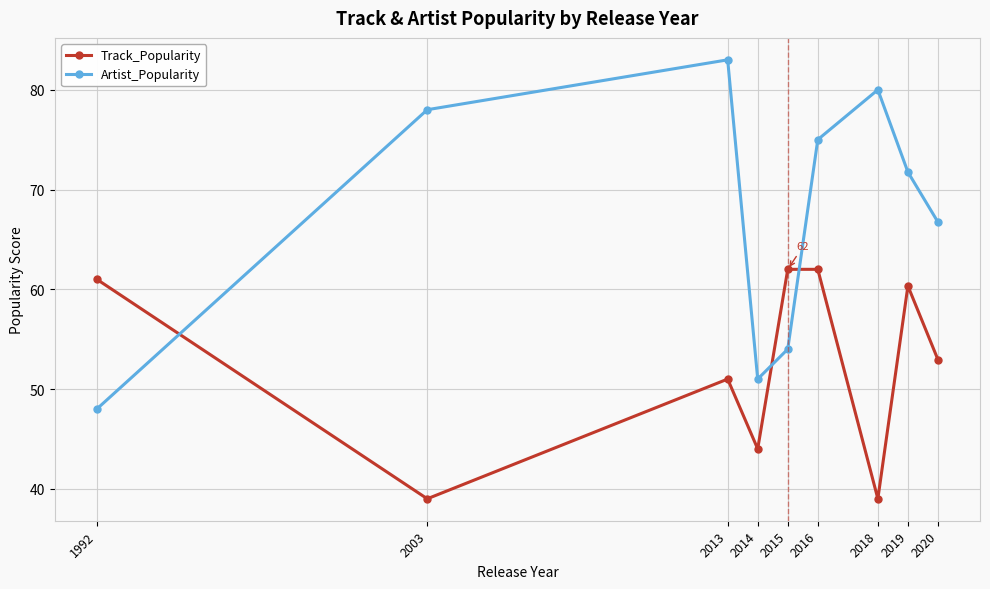

At which label does Artist_Popularity first exceed 71?

2003